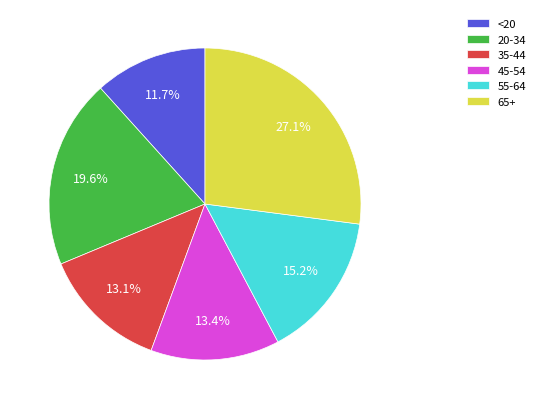

What is the ratio of the value at 45-54 to the value at 35-44?

1.0